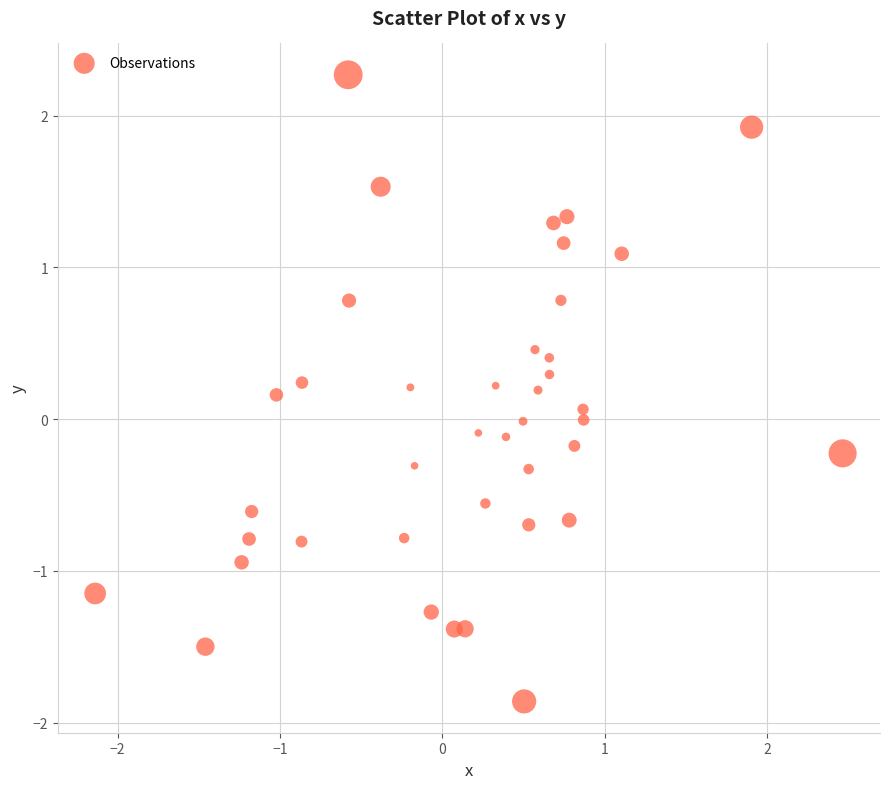

What is the range of Y values (max minus min)?

4.1